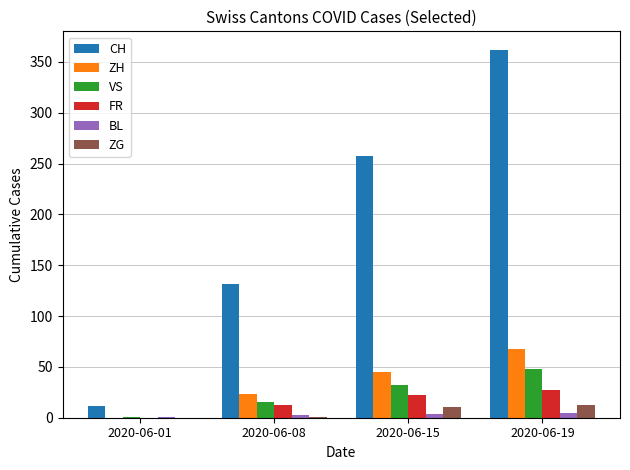

The value of ZG at 2020-06-15 is 11. True or false?

True